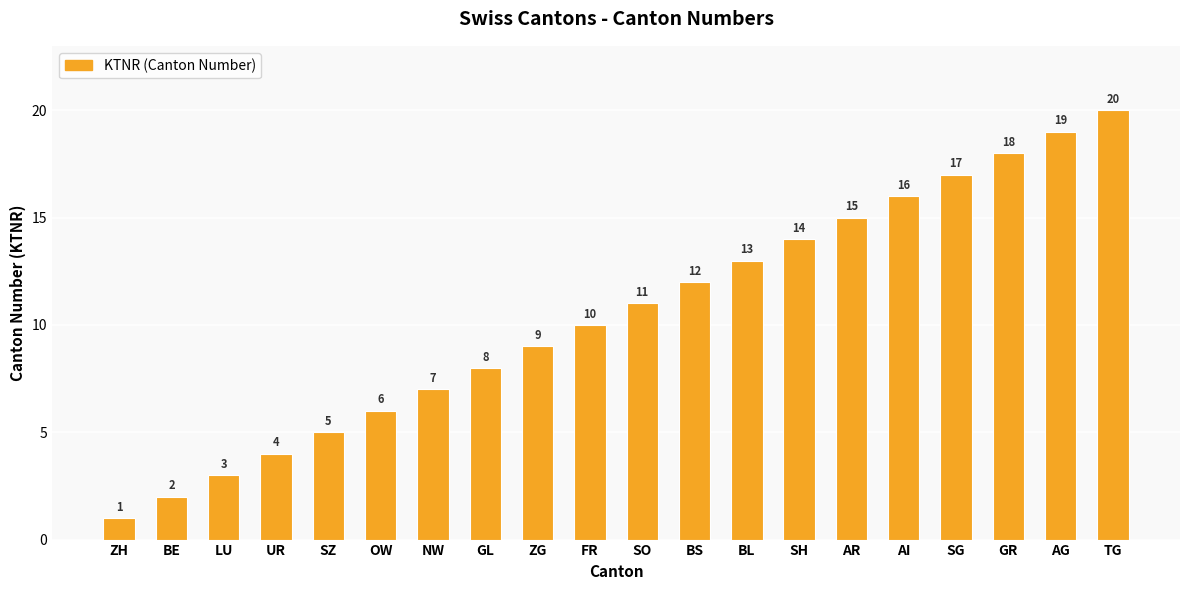

What is the smallest value displayed?

1